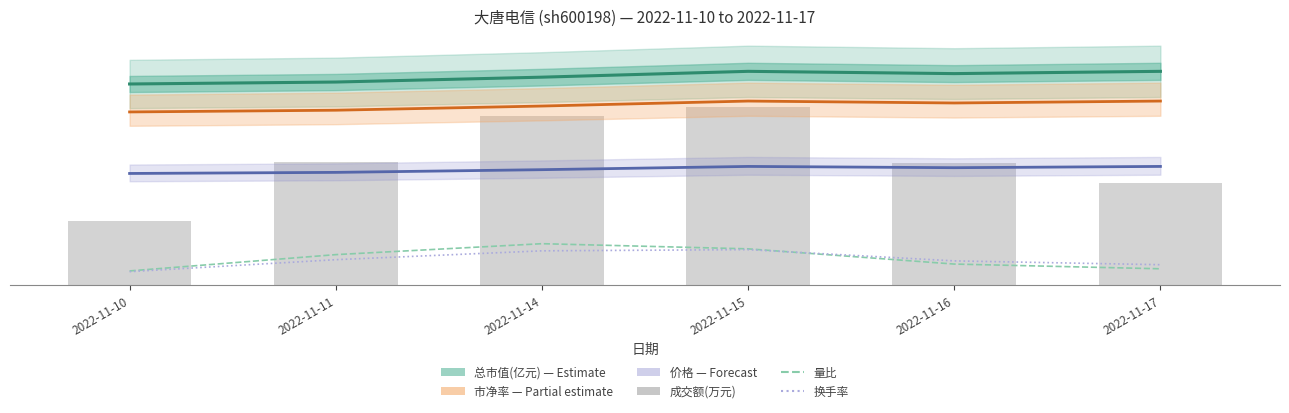

How many groups of bars are there?

6